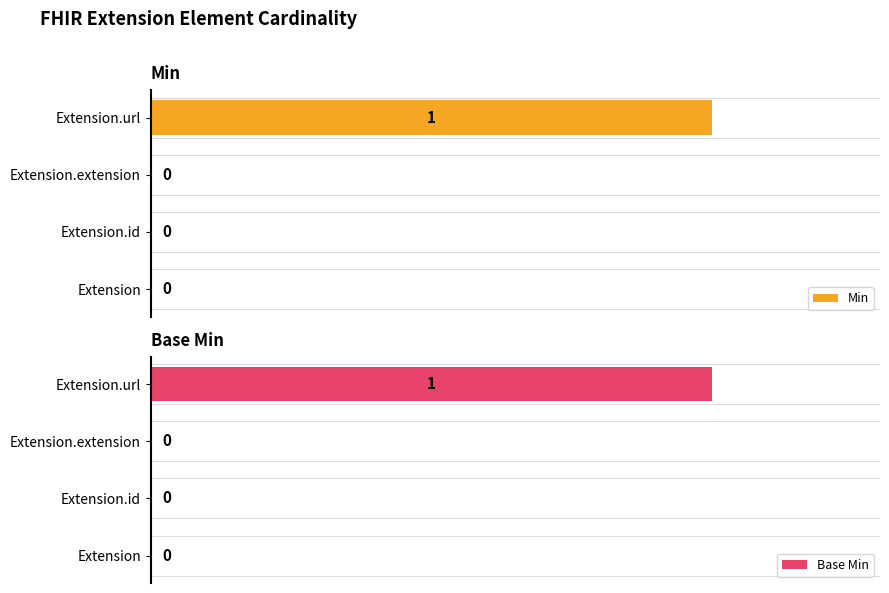

Which category has the highest value in the Min series?

Extension.url